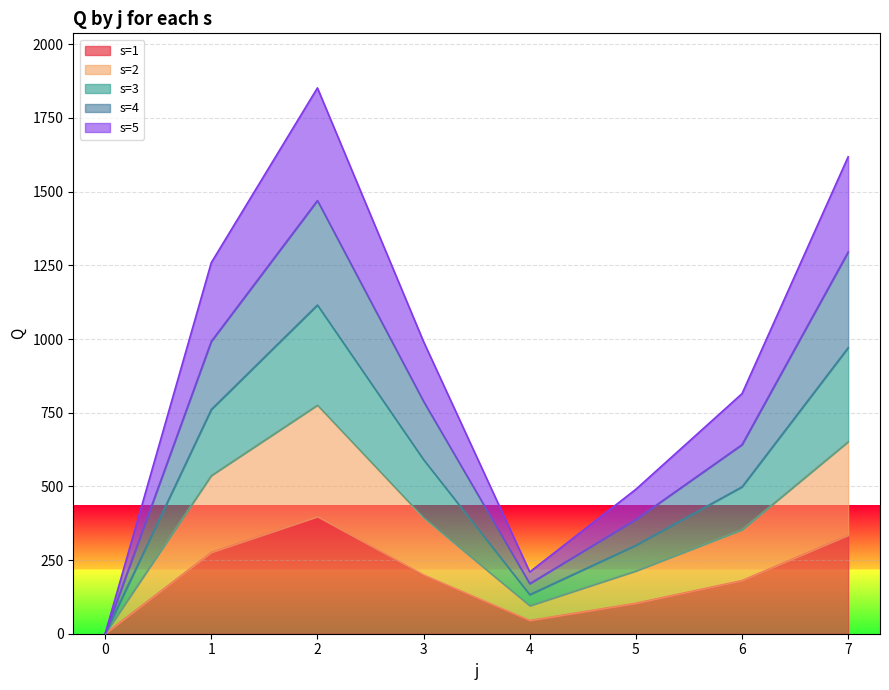

What is the average value of the s=1 series?

191.8